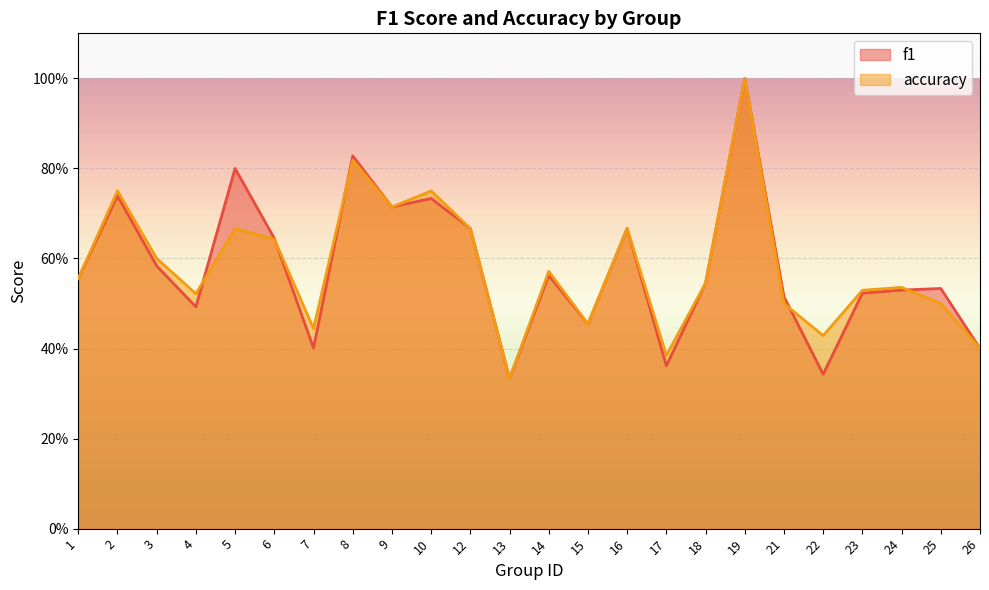

Does the chart display data point markers on the line(s)?

No